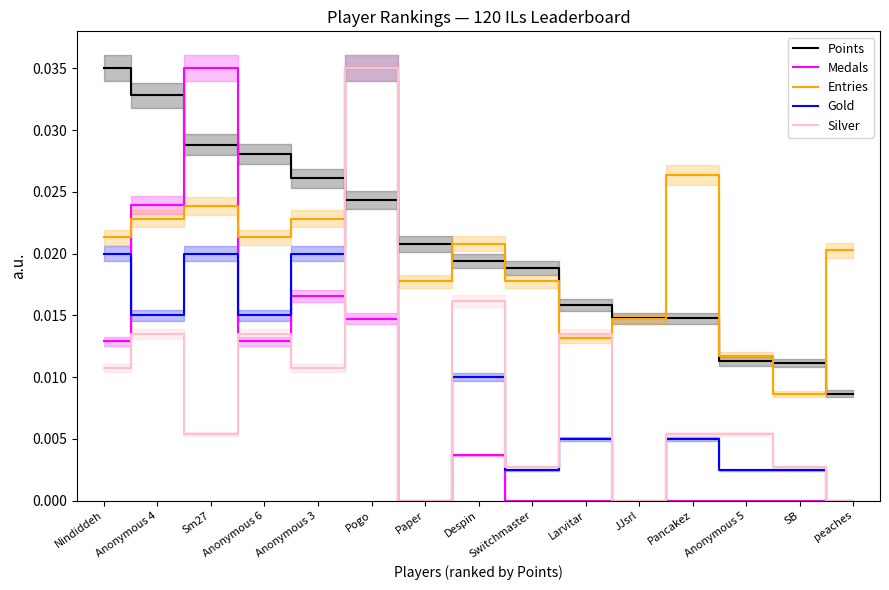

True or false: Entries has more than 0 interior local peaks.

True